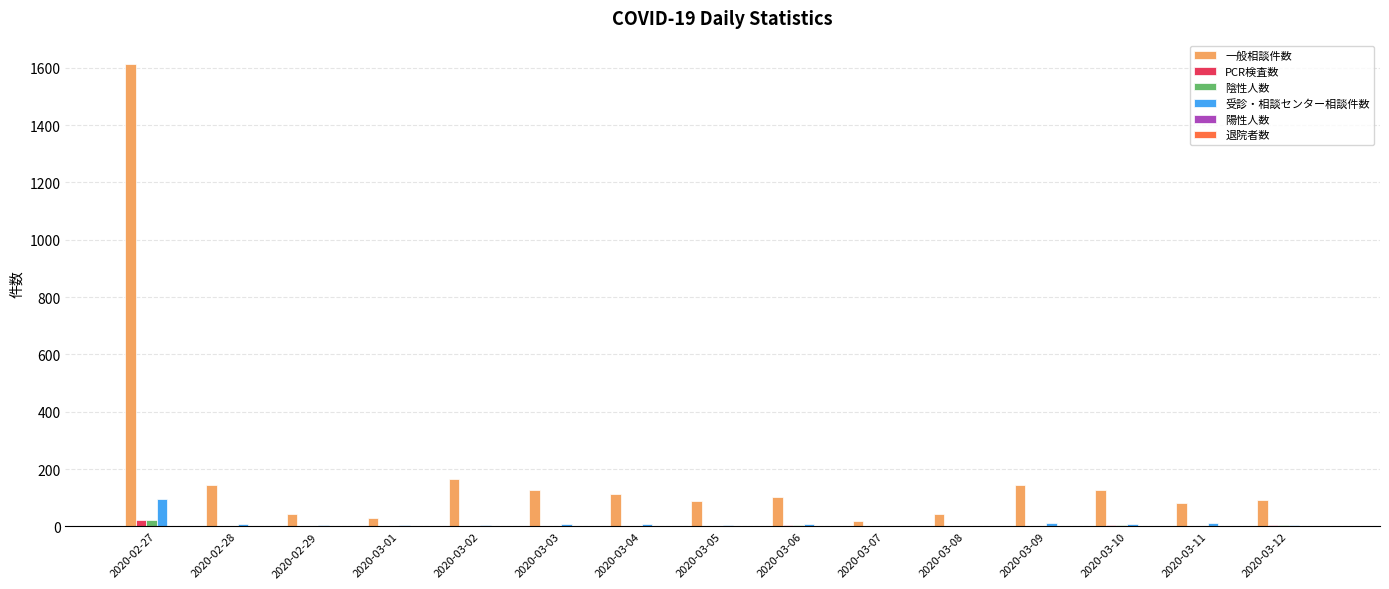

At which category is the sum across all series the highest?

2020-02-27